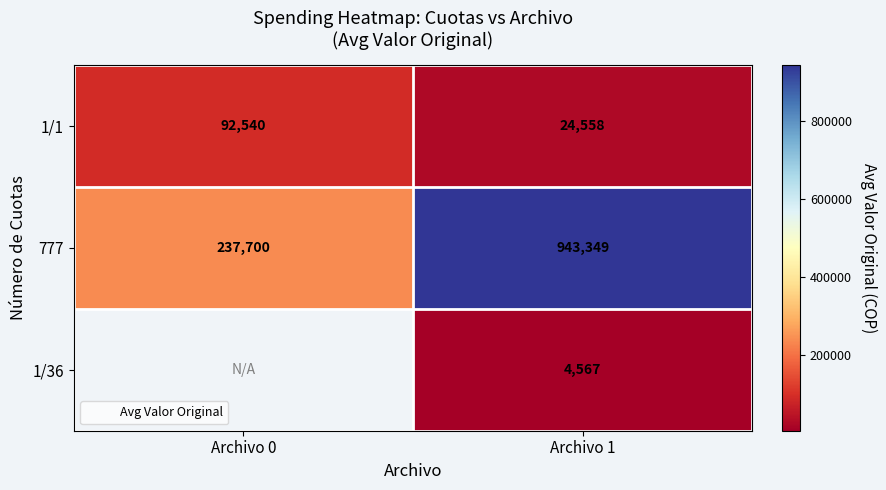

Which series has the widest spread of values?

777